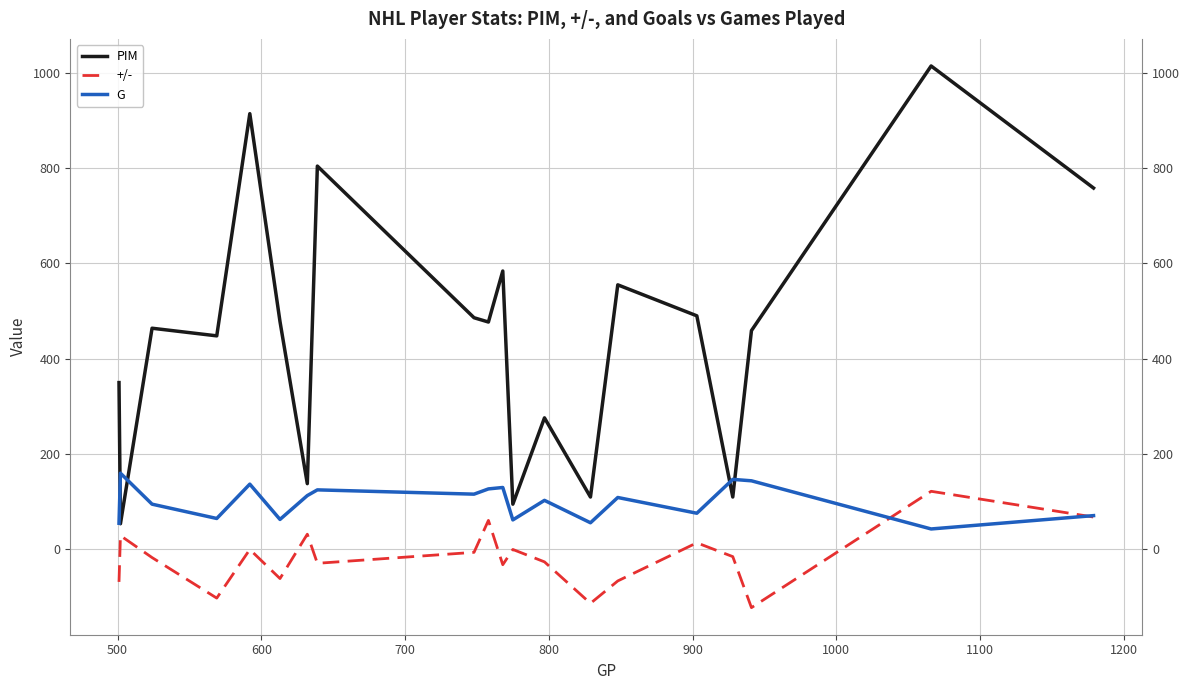

What is the lowest value of the PIM series?

54